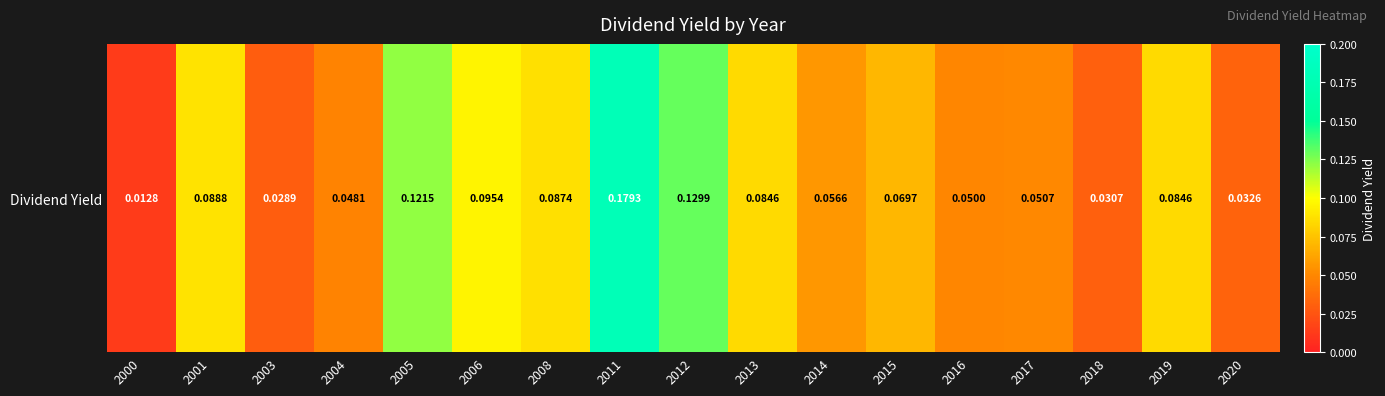

What is the approximate value at 2005?

0.1